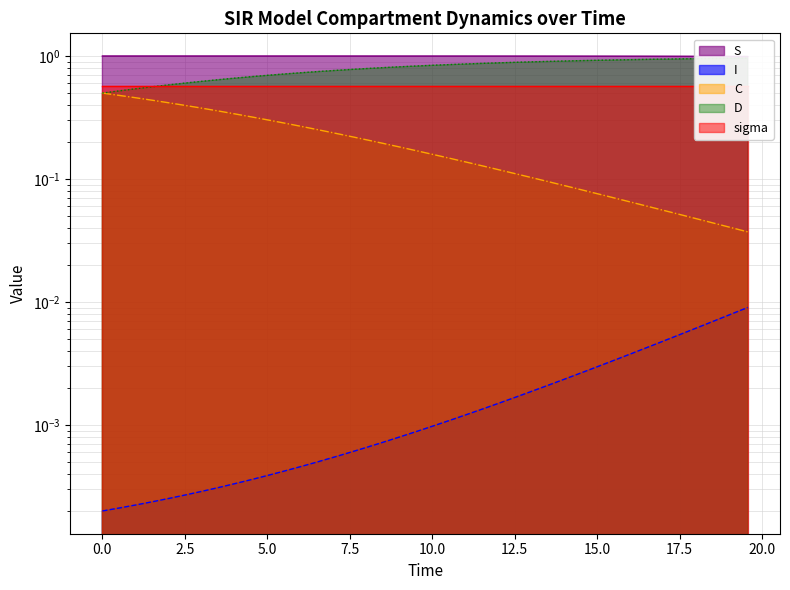

True or false: S and D cross at least once.

False